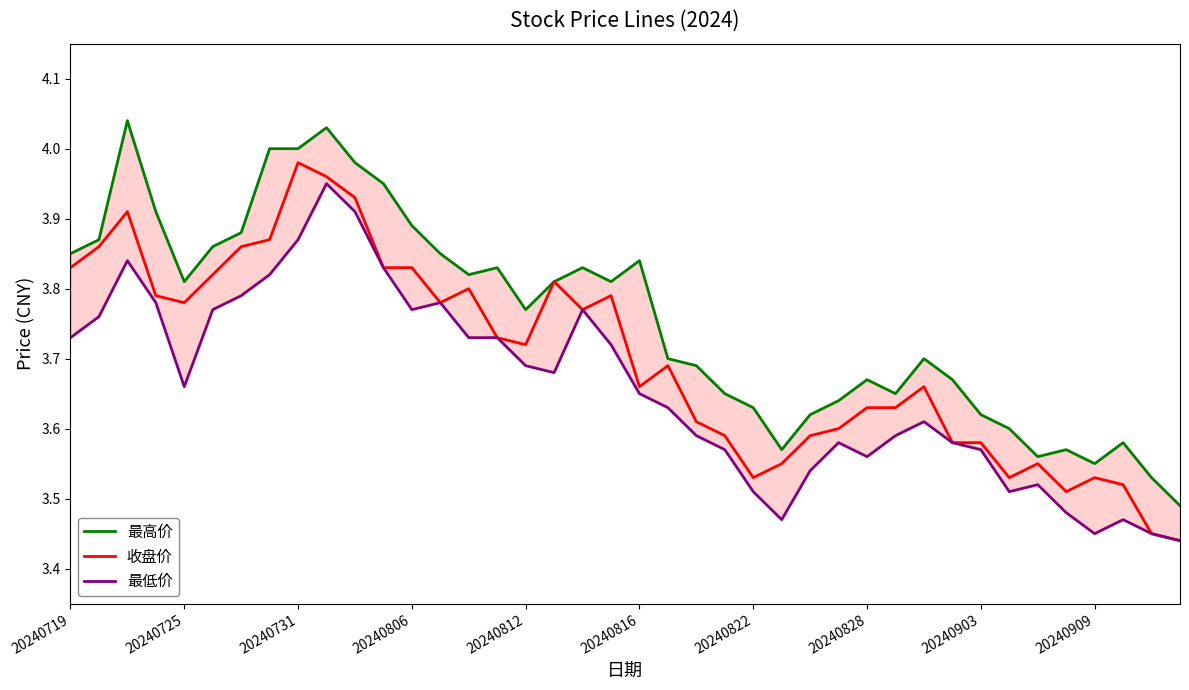

What is the minimum value for 收盘价?

3.4